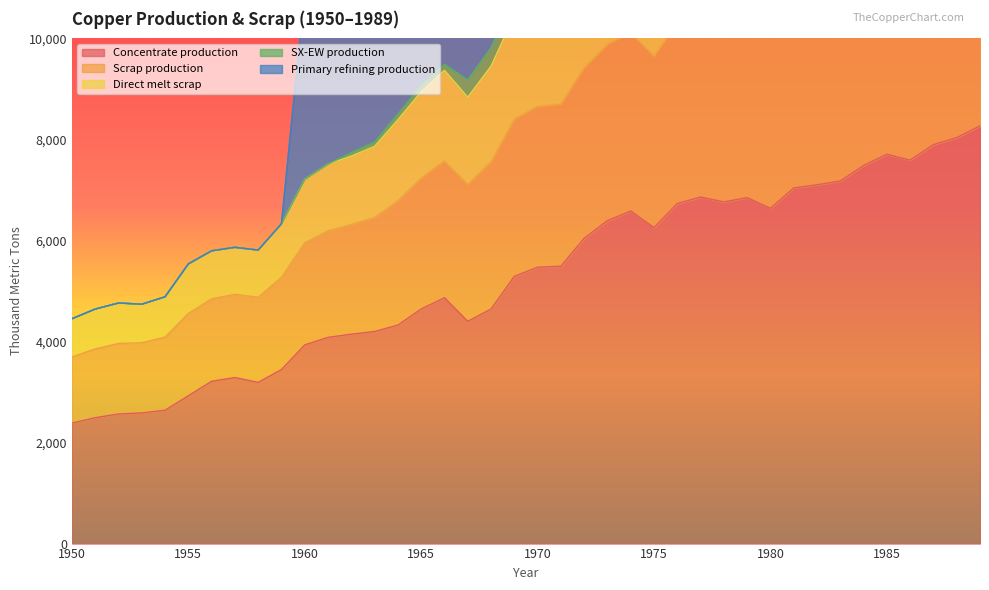

At which label does Scrap production reach its minimum?

1950